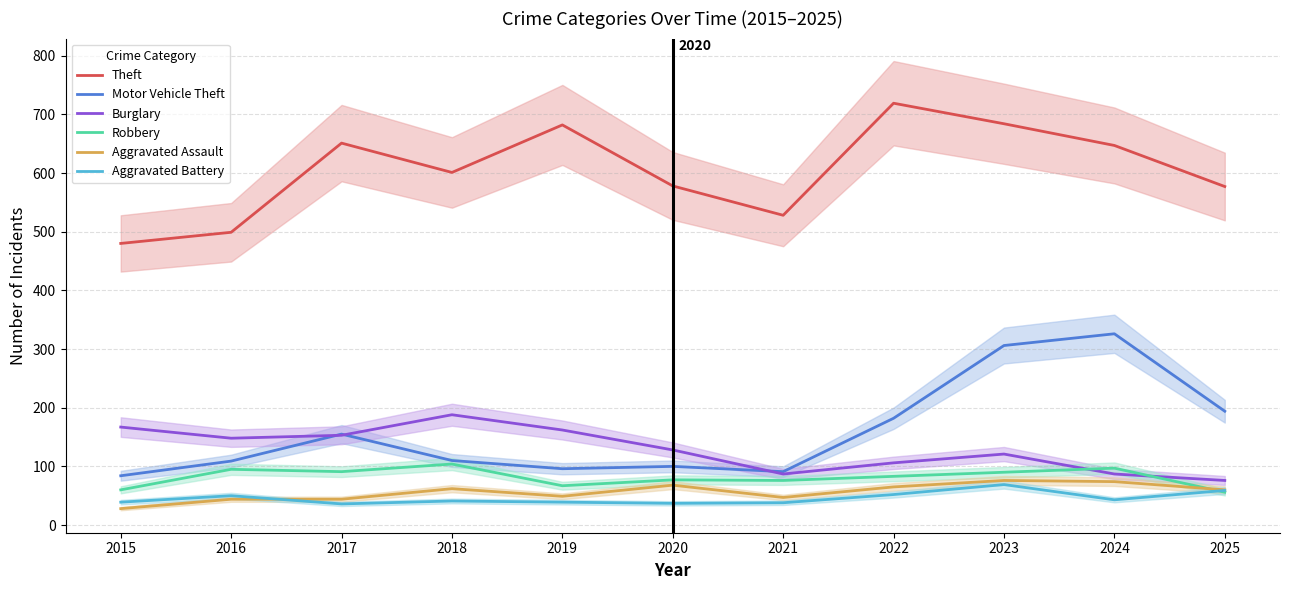

What is the maximum value for Aggravated Assault?

76